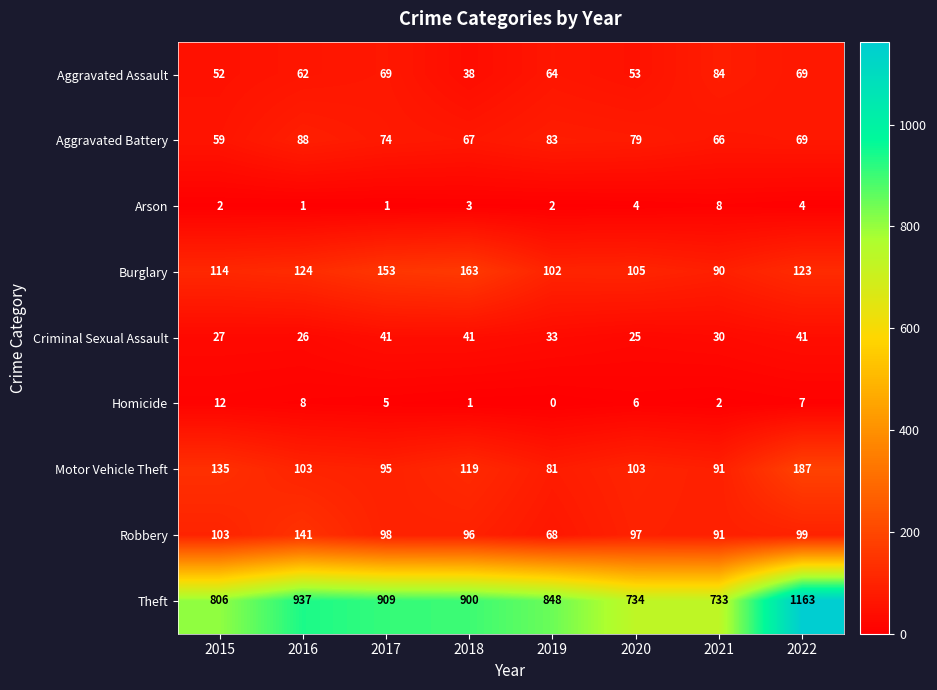

Is the value of Aggravated Battery at 2021 greater than the value of Robbery at 2017?

No